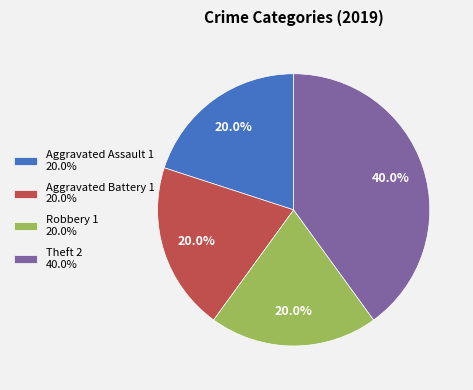

To the nearest percent, what is the difference between the largest and smallest slice percentages?

20%